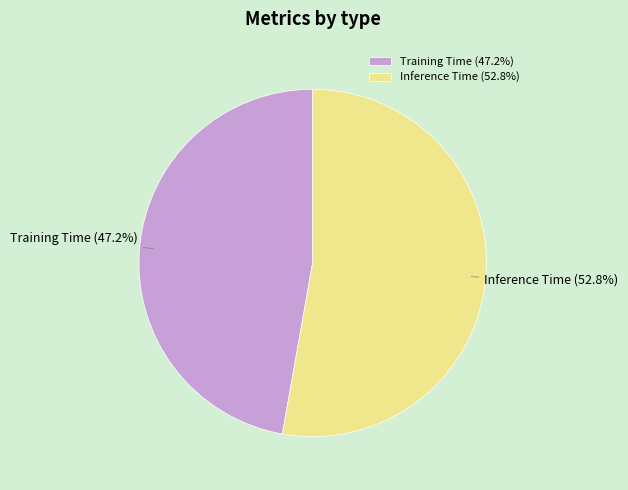

The Inference Time slice represents 53% of the pie. True or false?

True